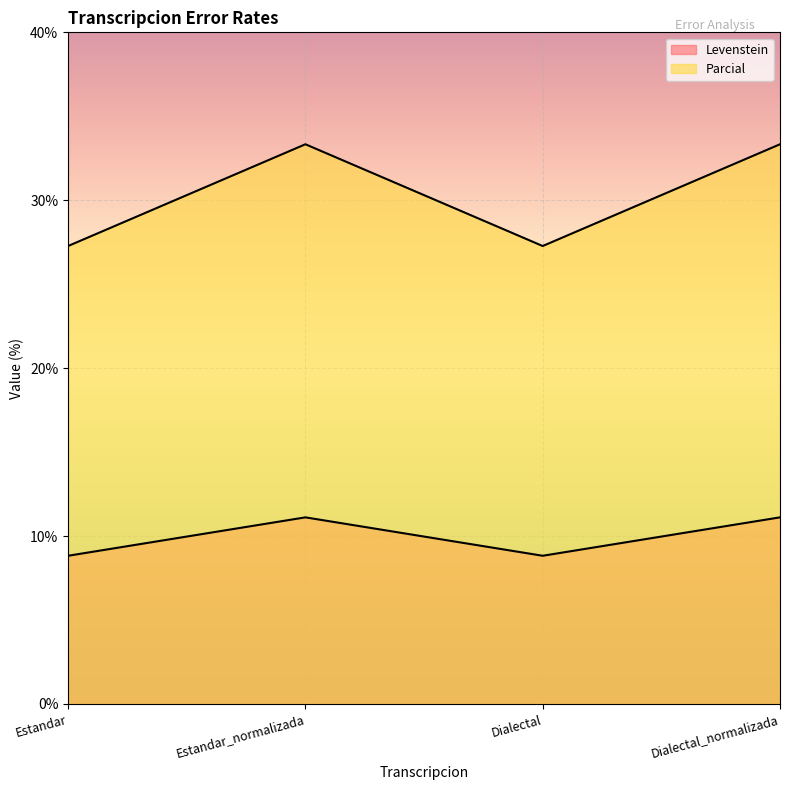

True or false: Parcial and Levenstein cross at least once.

False